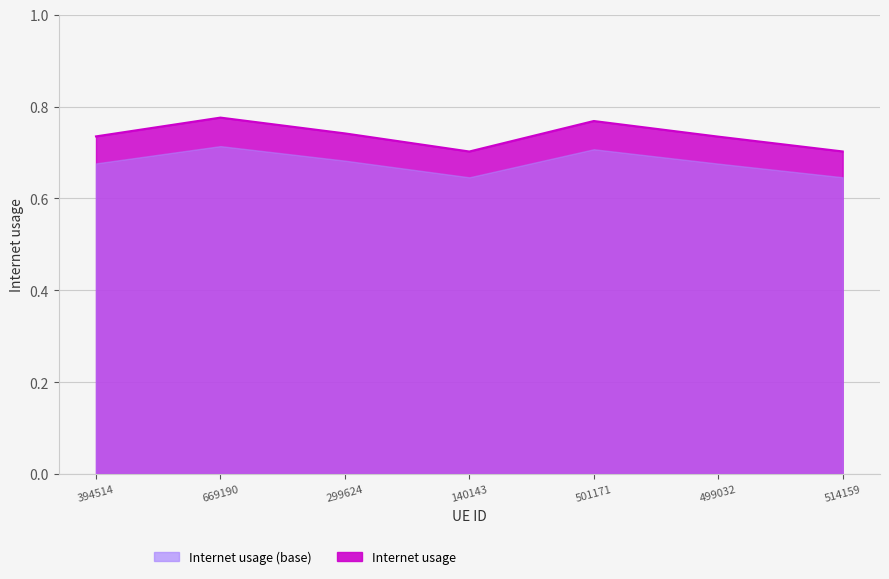

What is the minimum value shown in the chart?

0.7